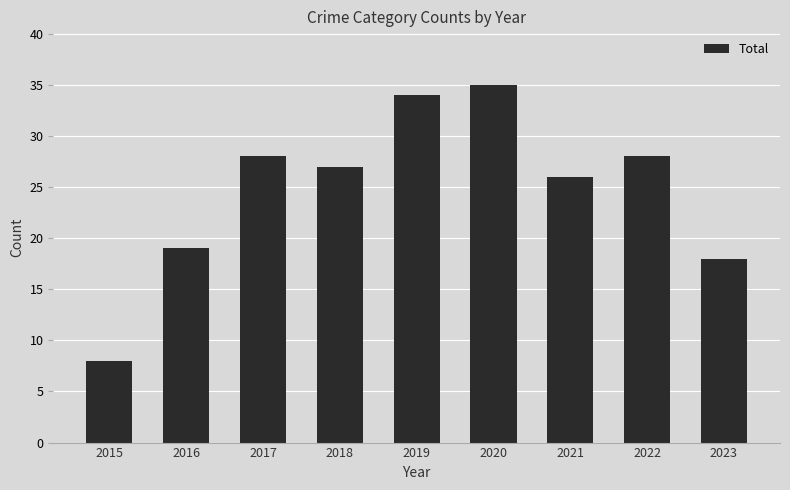

Reading left to right, extract all data points from this chart.

8	19	28	27	34	35	26	28	18